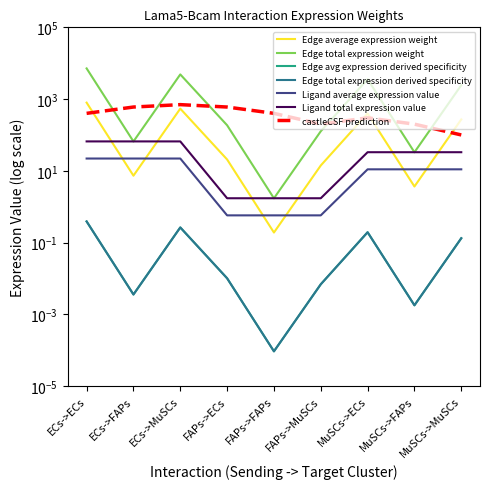

Which series changed the most between ECs->ECs and FAPs->MuSCs?

Edge average expression weight